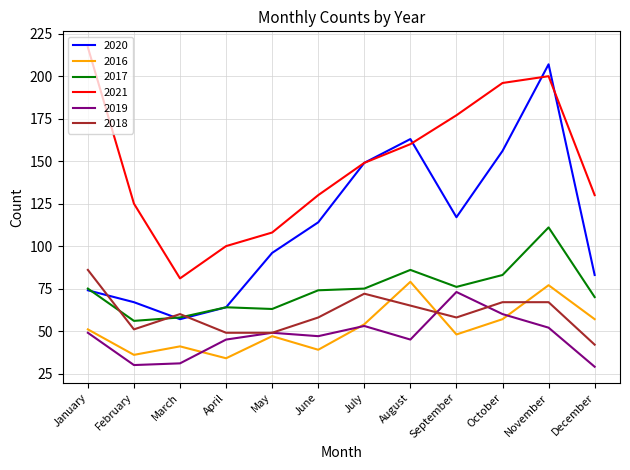

Which category has the highest value in the 2020 series?

November